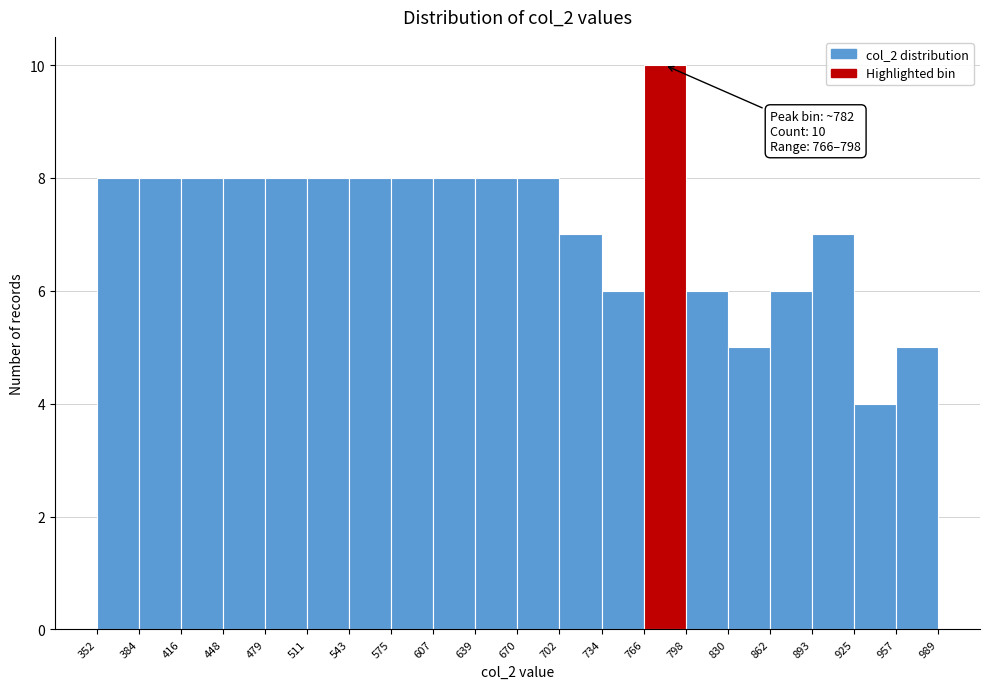

Which range on the x-axis has the tallest bar?

766 to 798